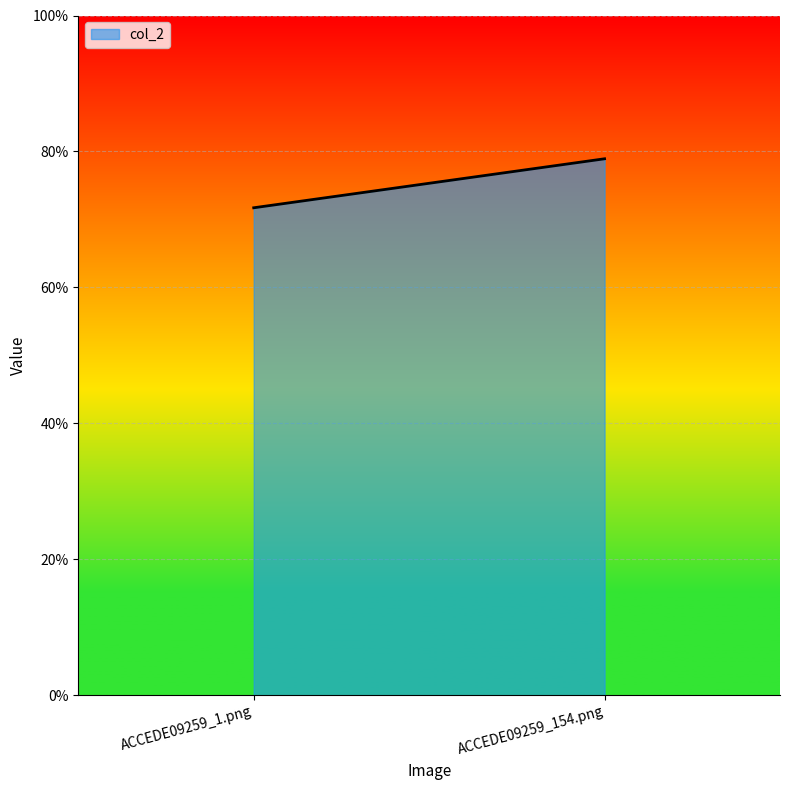

What position from the left is ACCEDE09259_1.png?

1